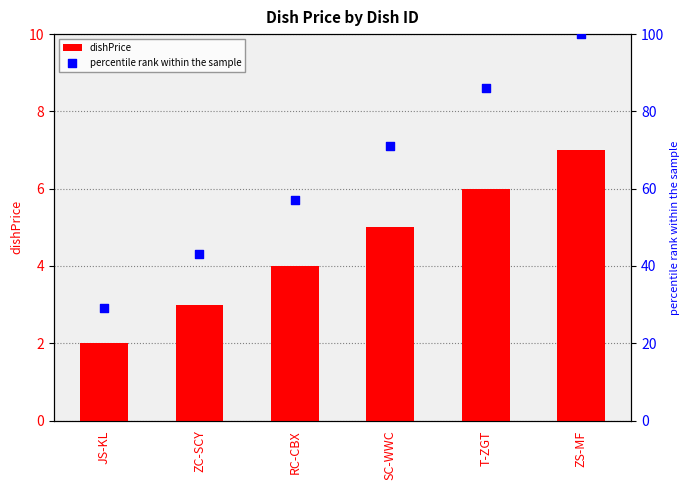

What is the total value across all series at JS-KL?

31